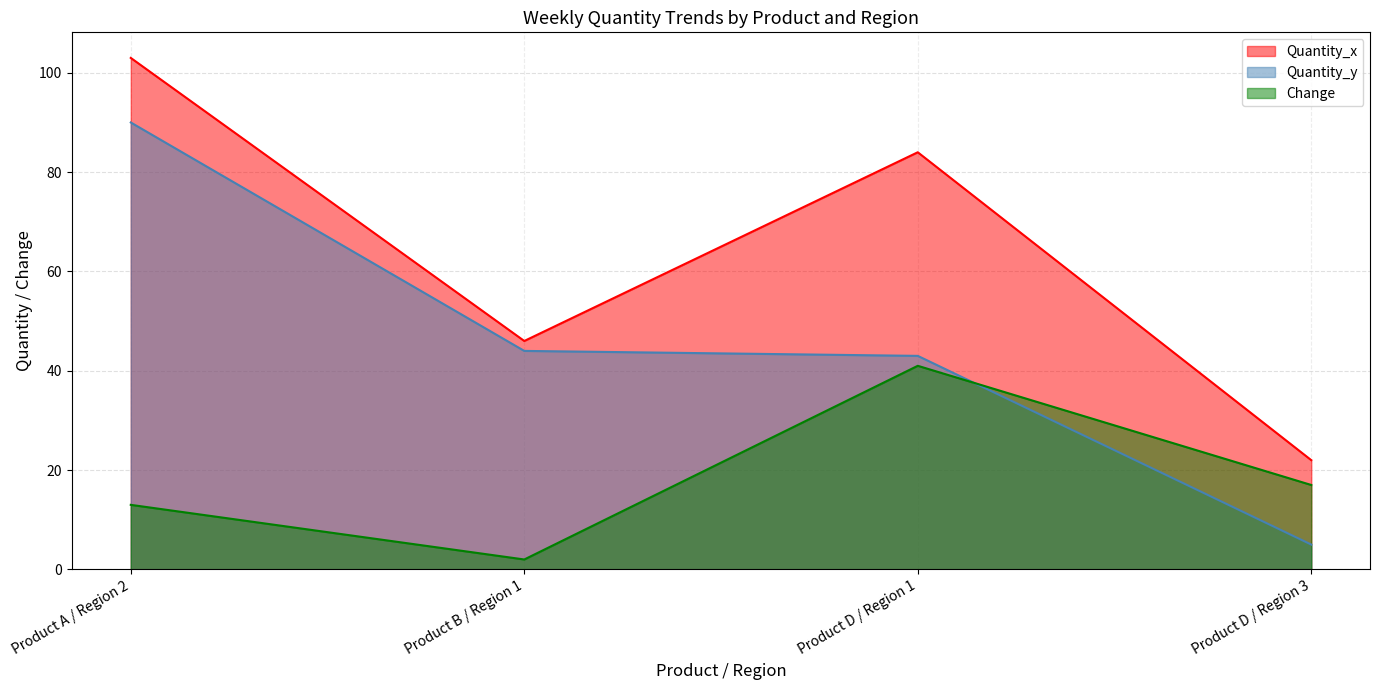

What is the lowest value of the Quantity_x series?

22